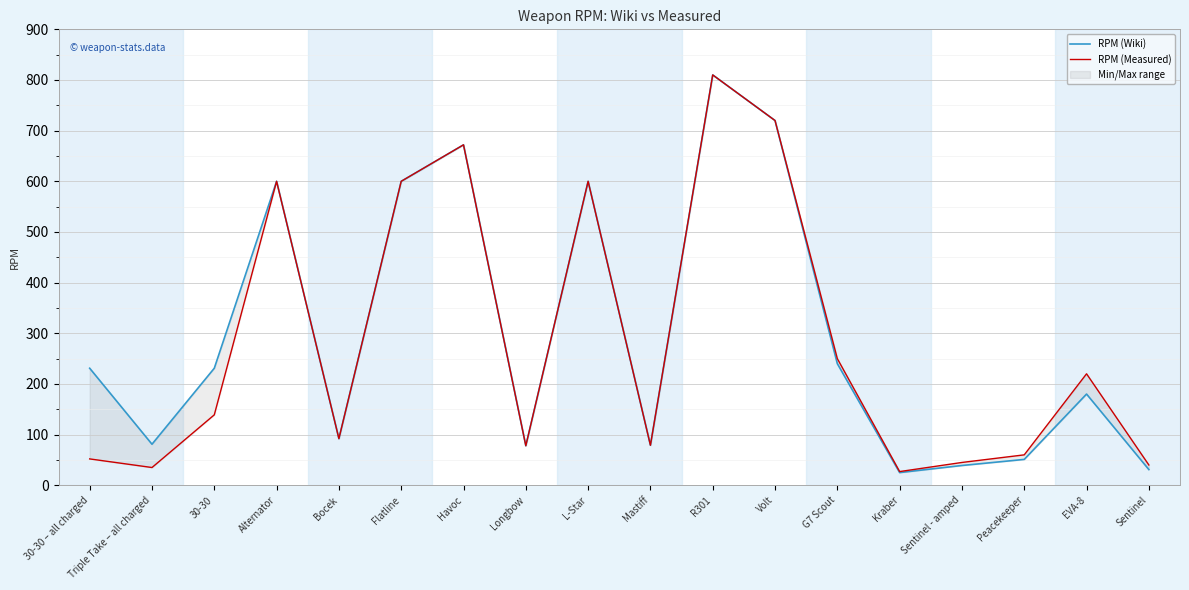

Where is RPM (Wiki) nearest to the value 417?

G7 Scout